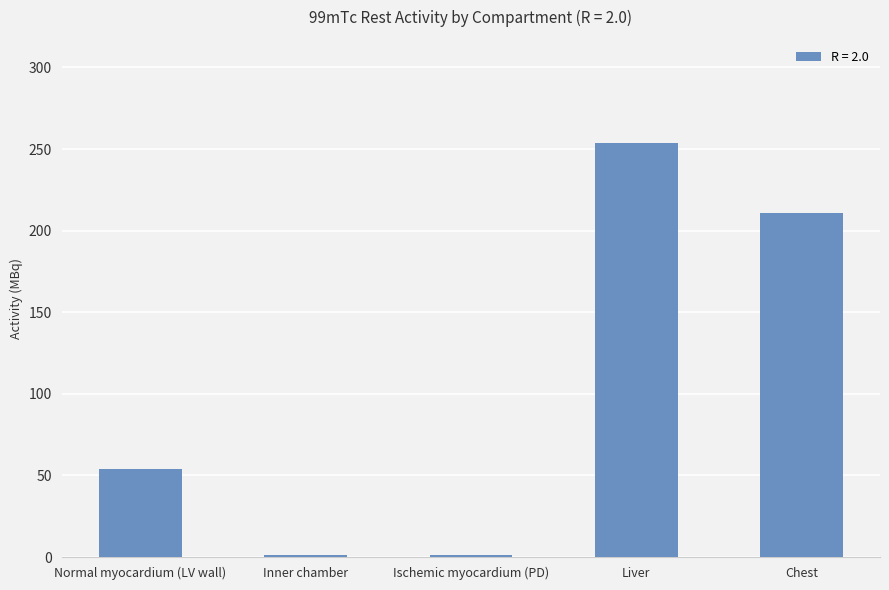

What is the ratio of the value at Normal myocardium (LV wall) to the value at Chest?

0.3